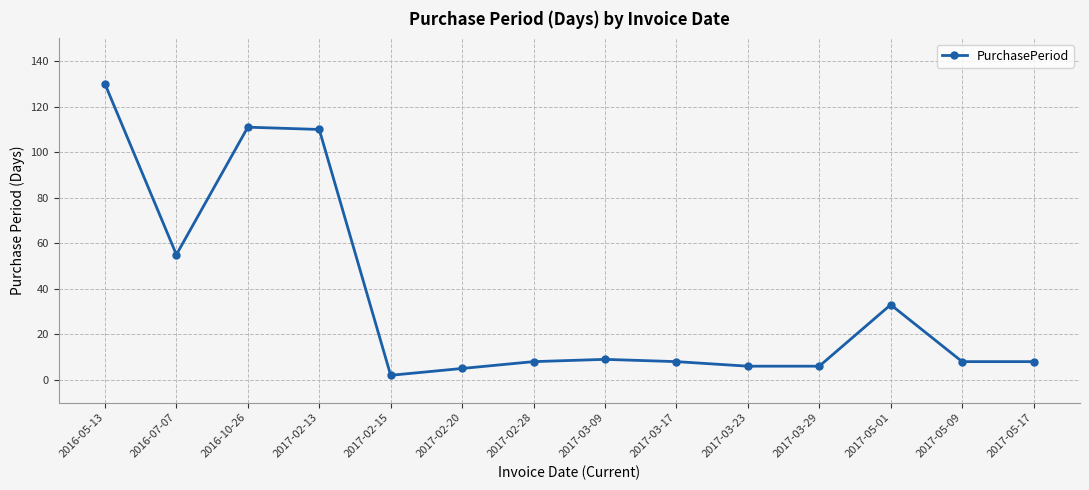

What is the sum of all values?

499